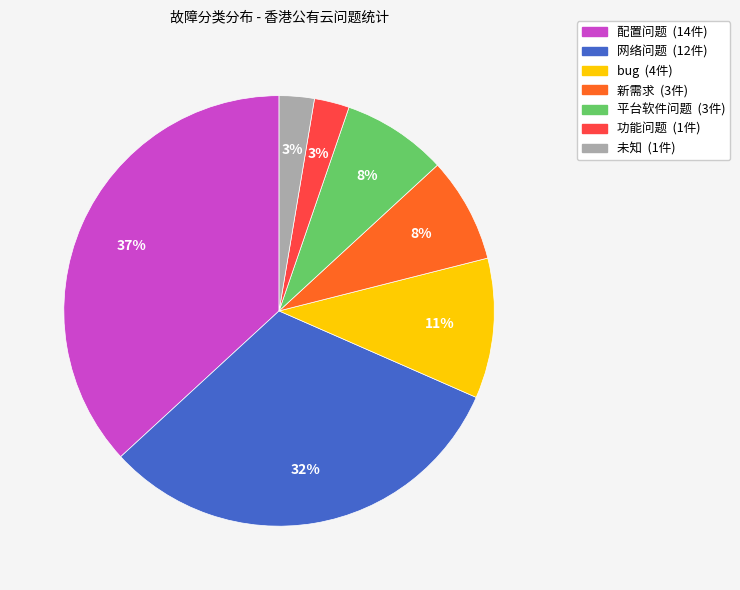

Which category has the biggest portion of the pie?

配置问题